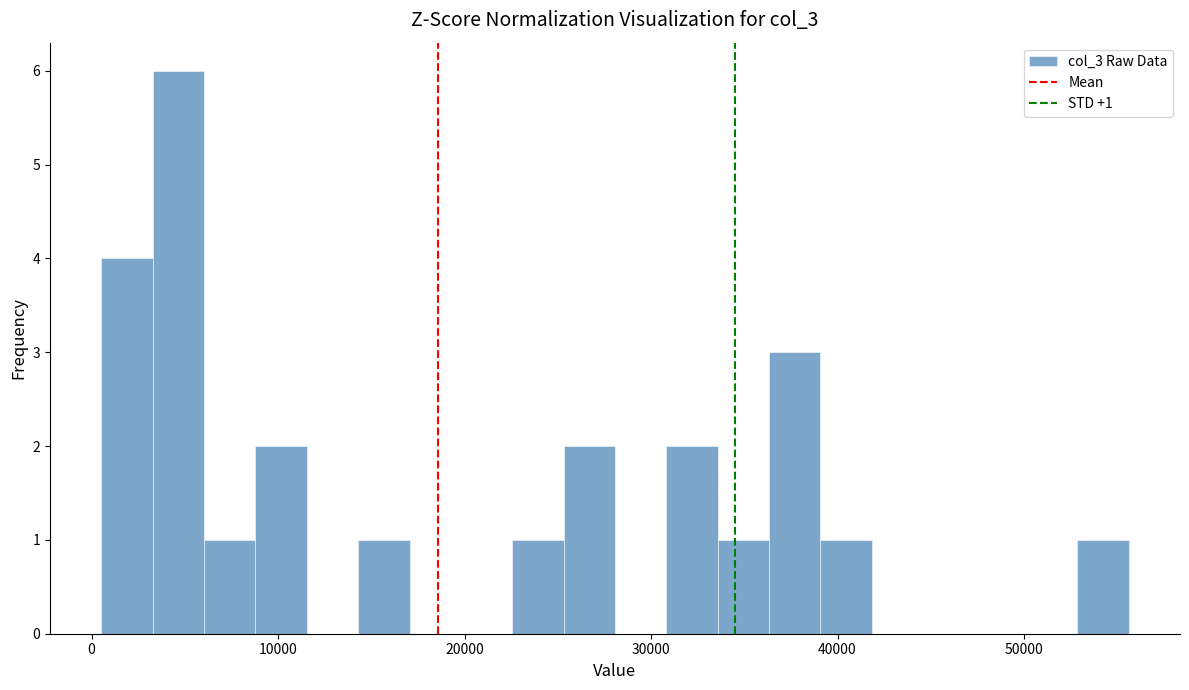

Read against the x-axis, roughly where is the centre of the tallest bar?

5000